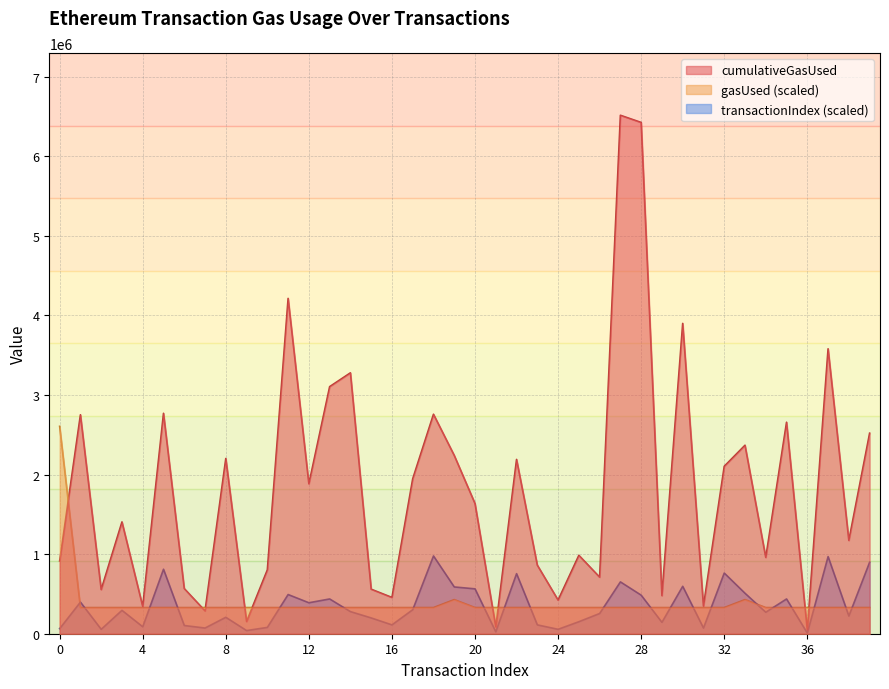

Rank the categories by gasUsed value from lowest to highest.

1, 2, 3, 4, 5, 6, 7, 8, 9, 10, 11, 12, 13, 14, 15, 16, 17, 18, 20, 21, 22, 23, 24, 25, 26, 27, 28, 29, 30, 31, 32, 34, 35, 36, 37, 38, 39, 19, 33, 0